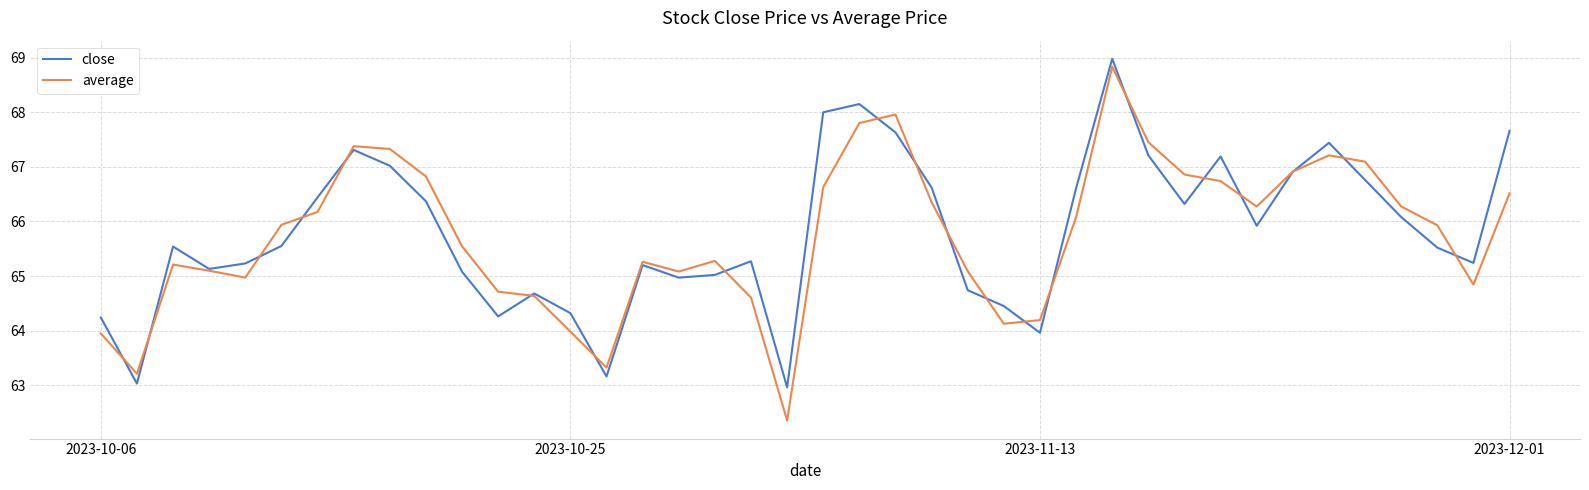

What is the lowest value of the close series?

63.0